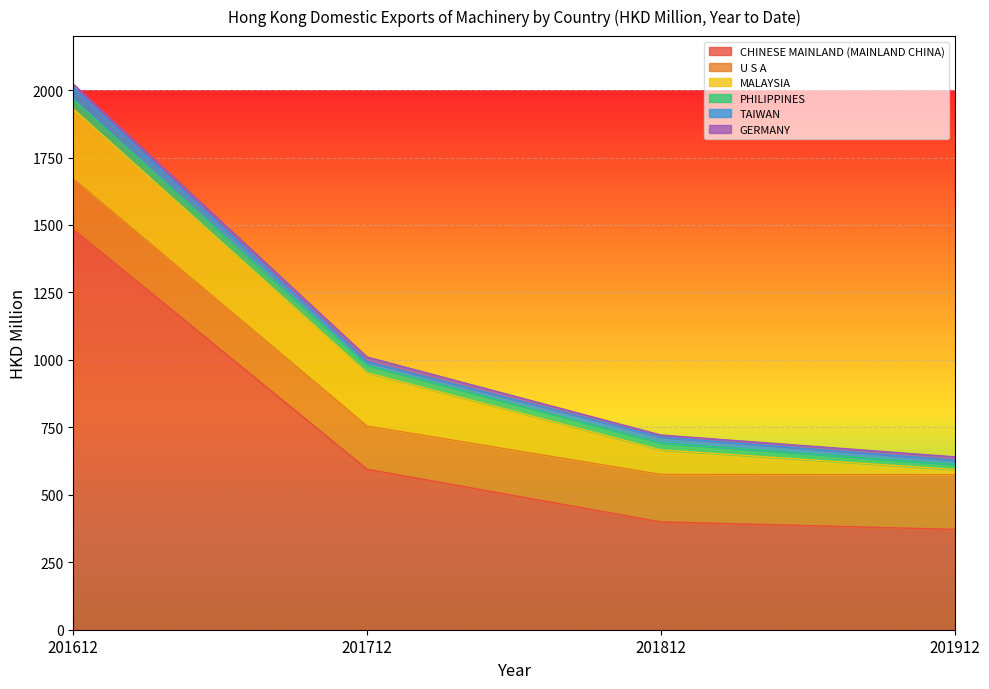

True or false: TAIWAN has more than 2 points higher than both neighbors.

False